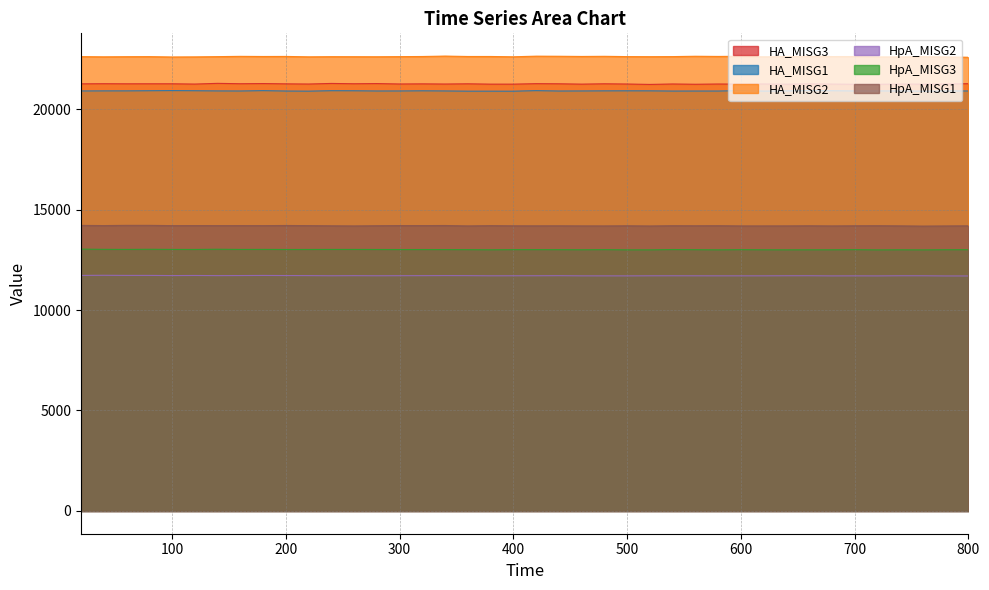

At which label is HA_MISG1 closest to 20903?

40